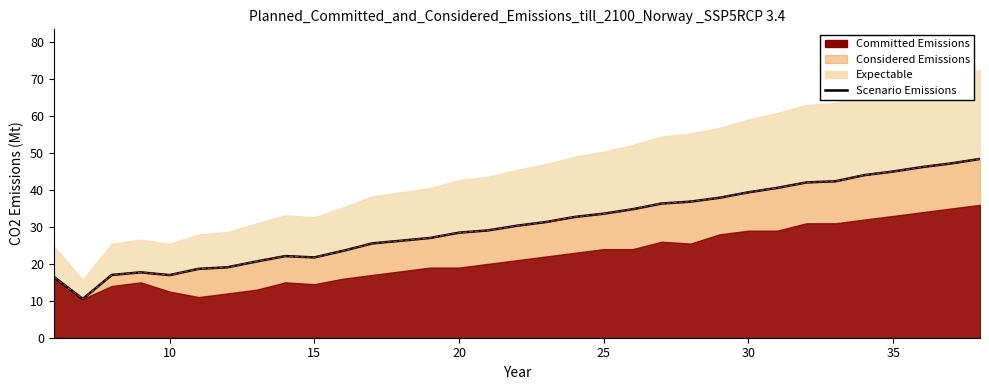

True or false: the data shows 56.2 at 17.

False